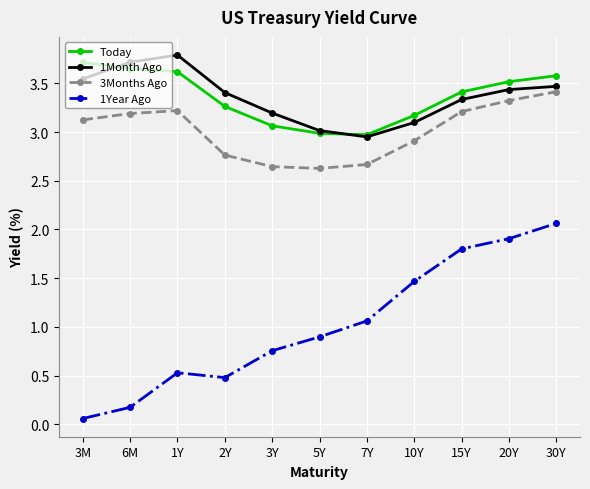

Which series has the largest range (max minus min)?

1Year Ago